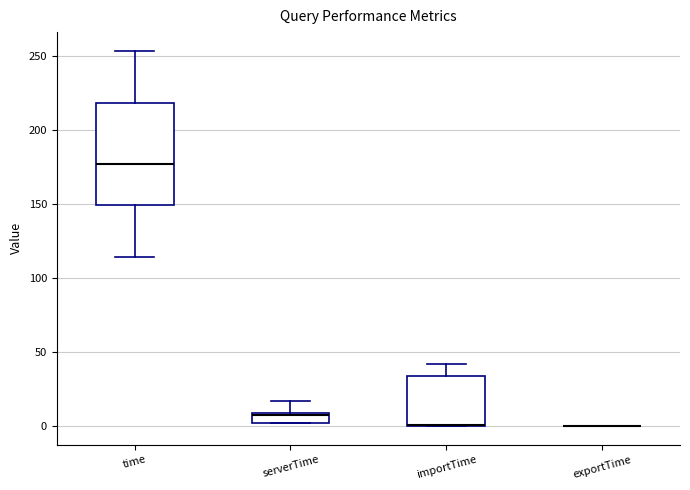

Where is the lower edge of the box for time on the y-axis? The values are not printed on the chart, so give them approximately, as read against the axis.

150